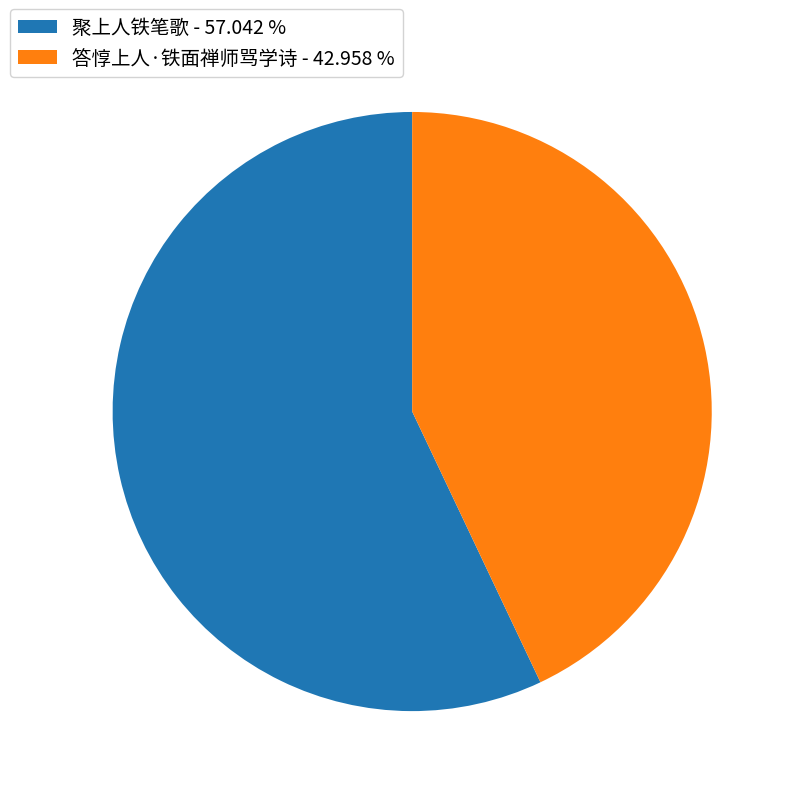

True or false: 答惇上人·铁面禅师骂学诗 accounts for 34% of the total.

False